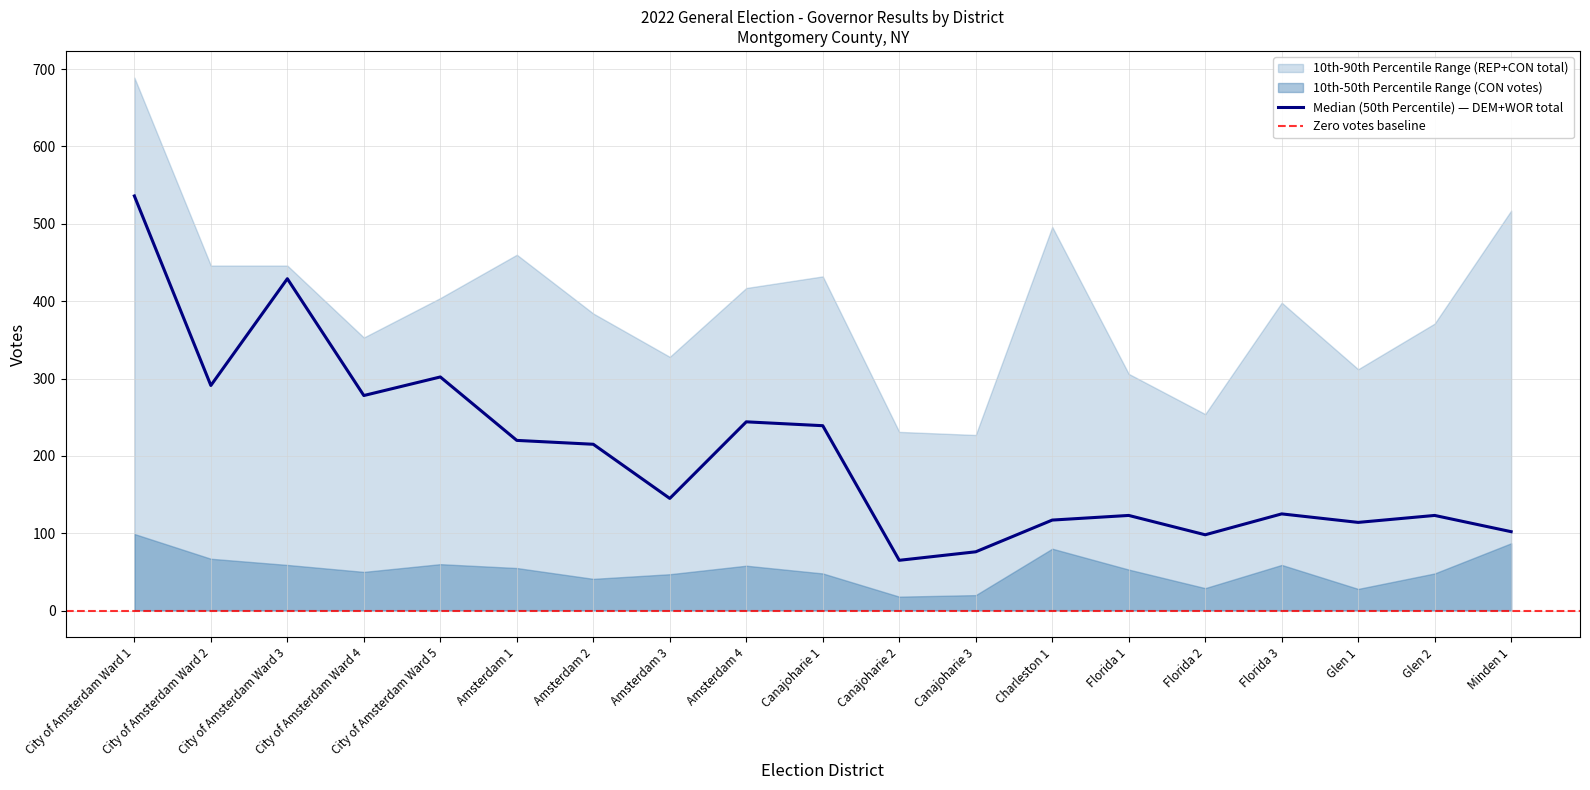

Where is the first local minimum for Kathy C. Hochul DEM?

City of Amsterdam Ward 2